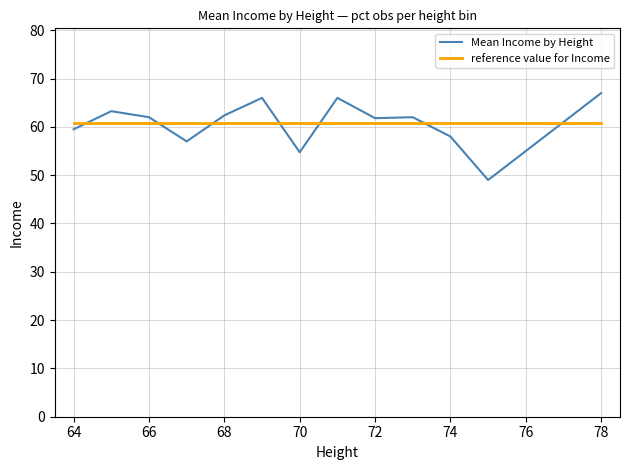

After their last crossing, which series has the higher values: reference value for Income or Mean Income by Height?

Mean Income by Height